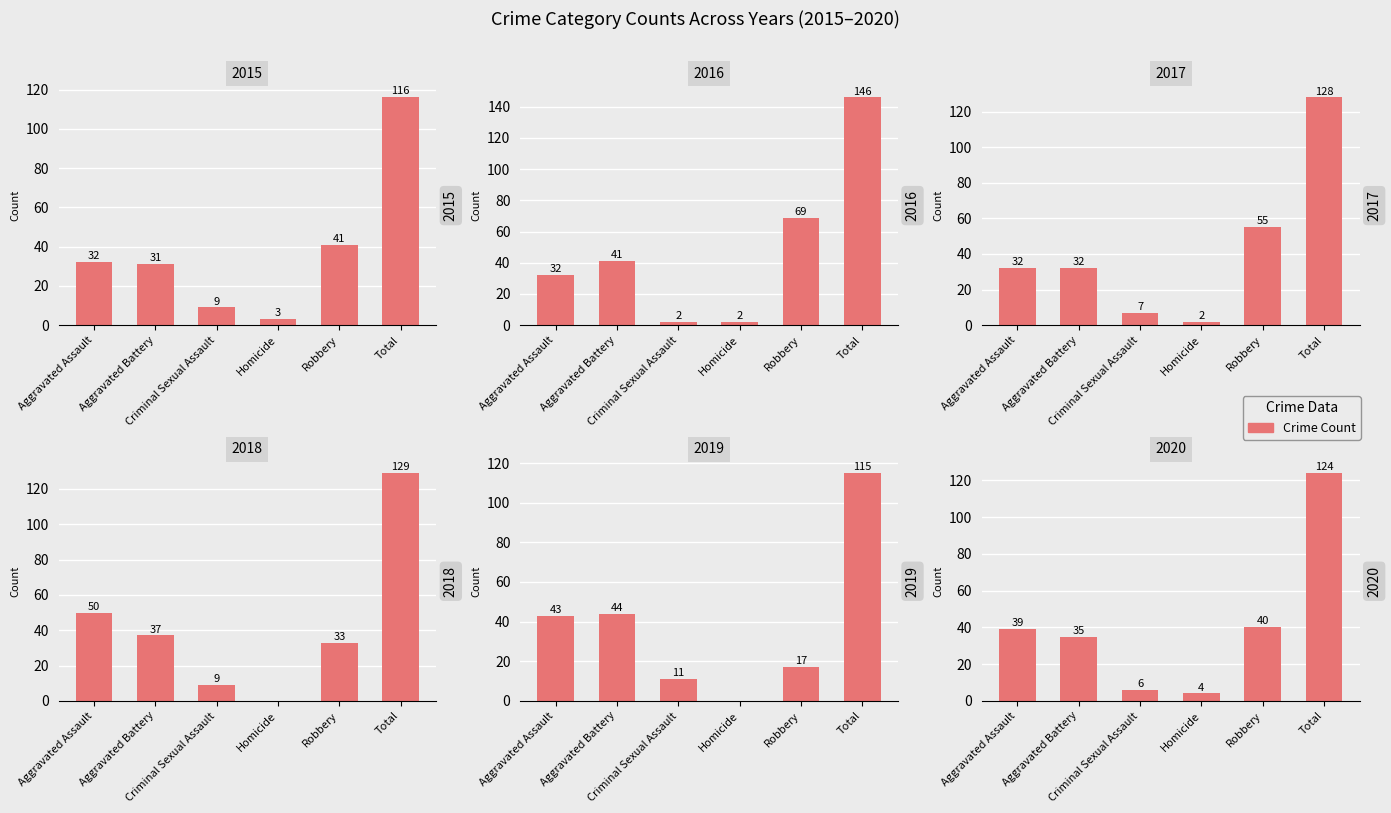

How many groups of bars are there?

6